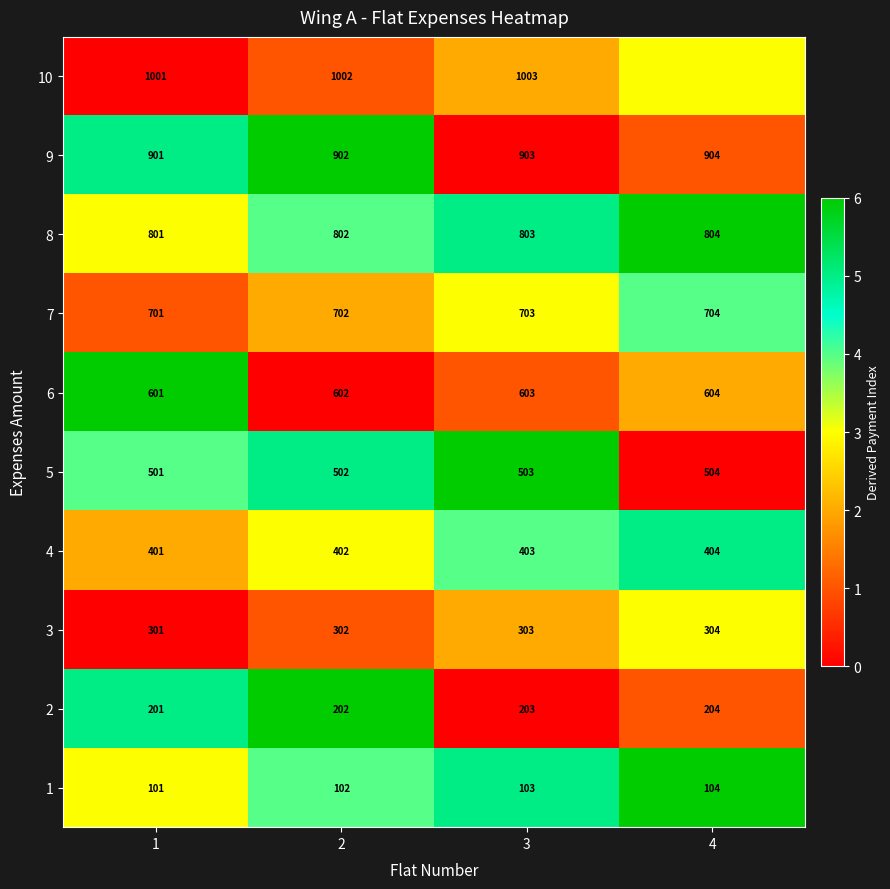

What is the highest value of the 9 series?

904